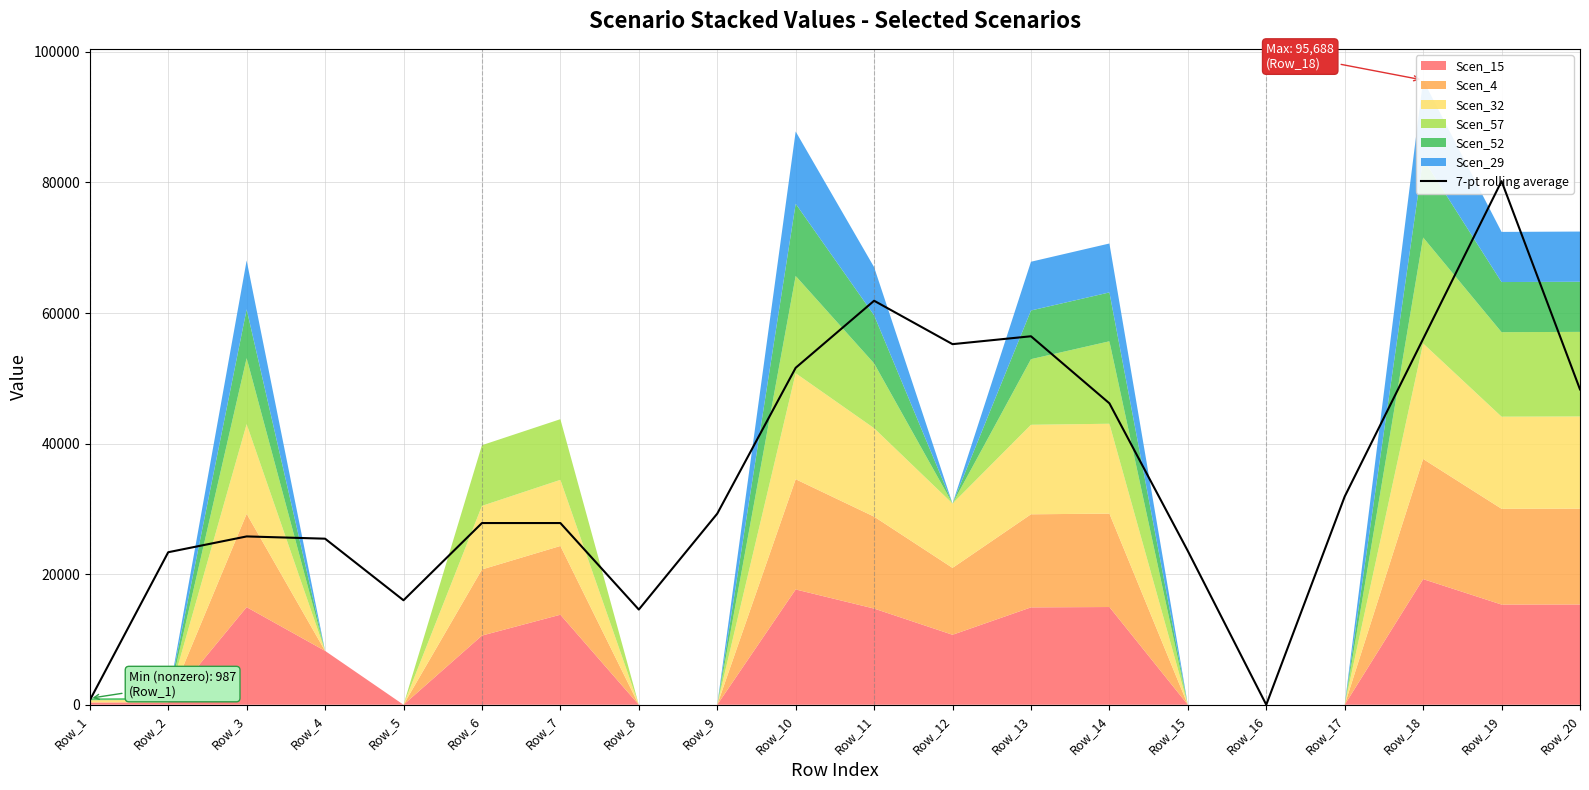

What is the difference between the values at Row_15 and Row_5?

7548.7